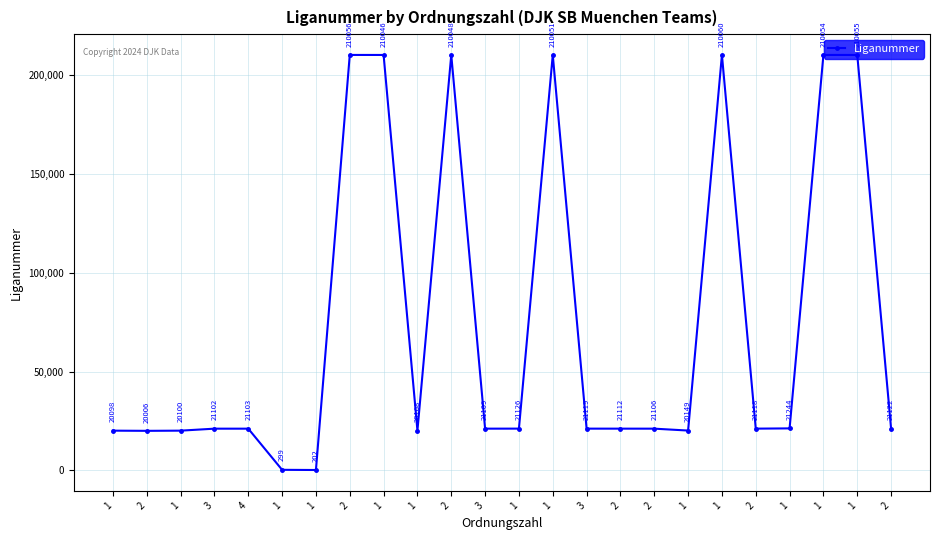

What is the change in value from 1 to 3?

+1009